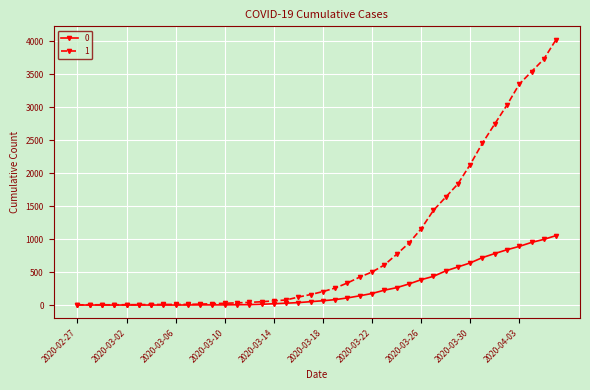

What is the maximum value shown in the chart?

4028